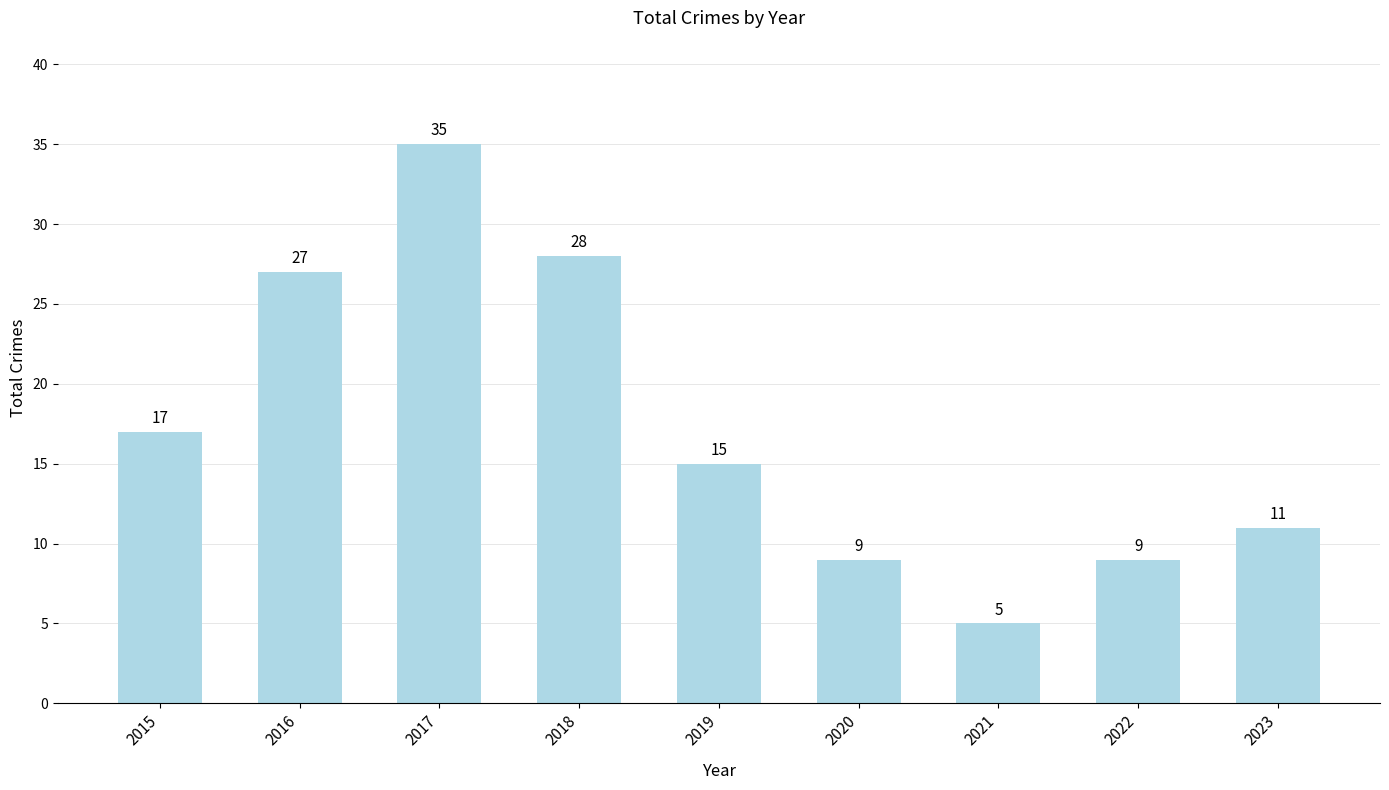

What is the change in value from 2020 to 2023?

+2